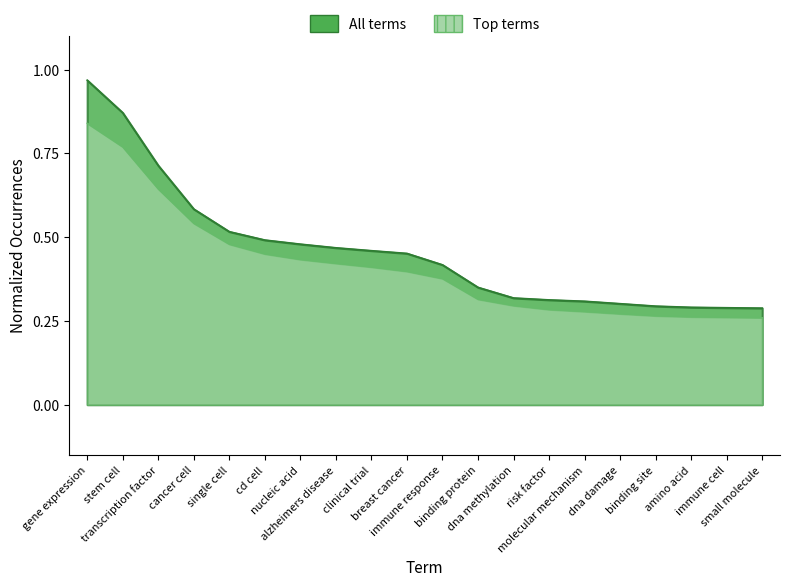

True or false: there are more than 2 points higher than both neighbors.

False